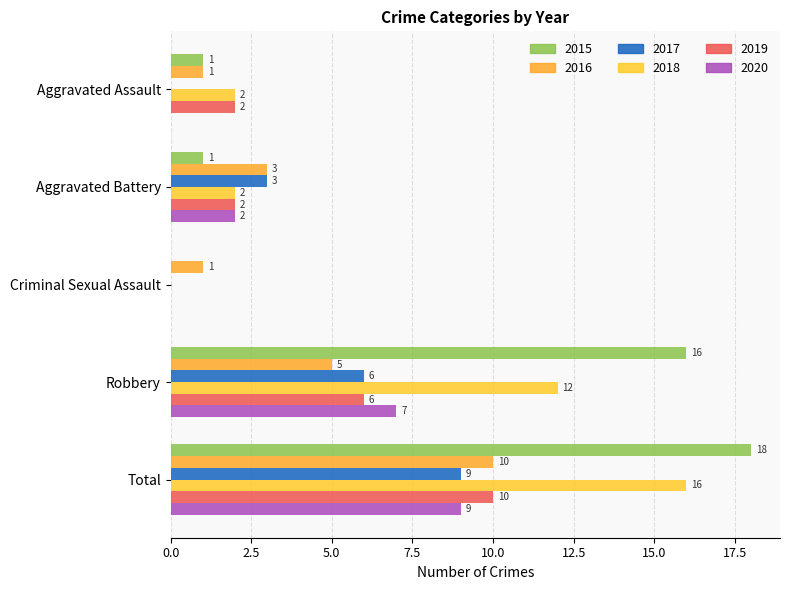

How many positive values does the 2015 series have?

4